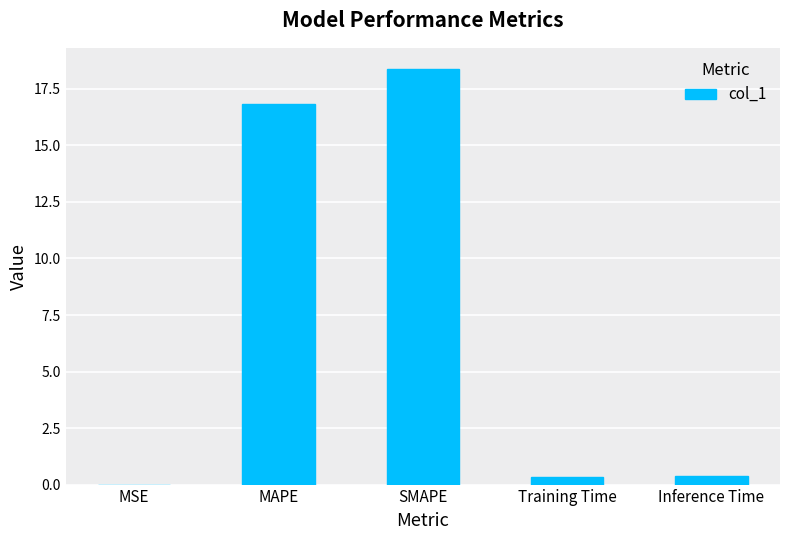

Which category has the highest value across all series?

SMAPE